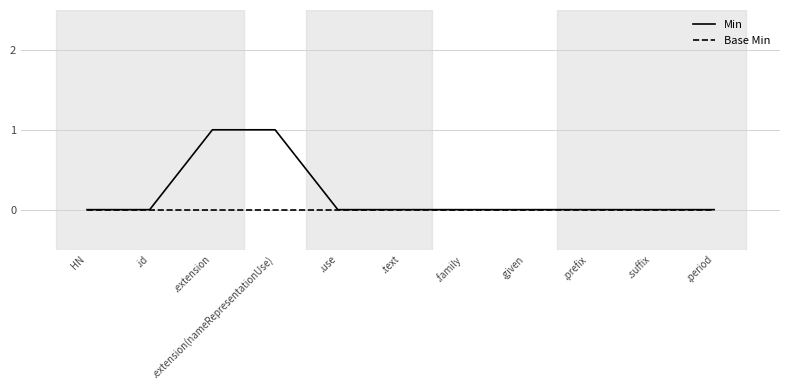

Rank the series by their maximum value, from lowest to highest.

Base Min, Min